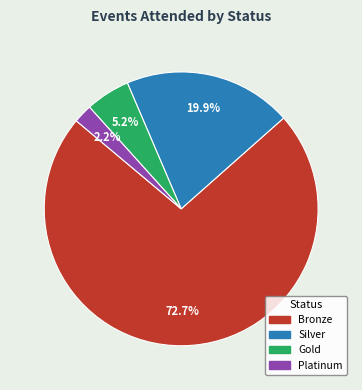

What is the largest slice in the pie chart?

Bronze